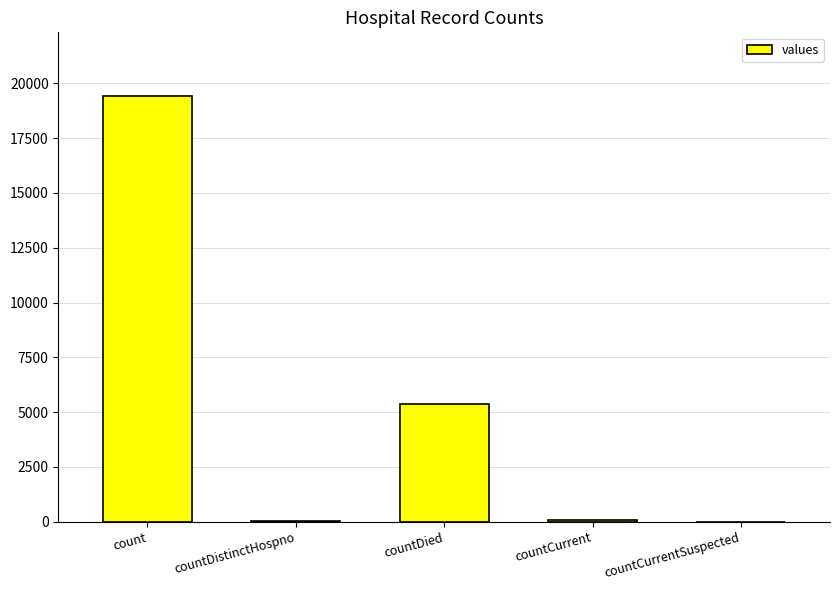

Is it true that the value at count is 9734?

False